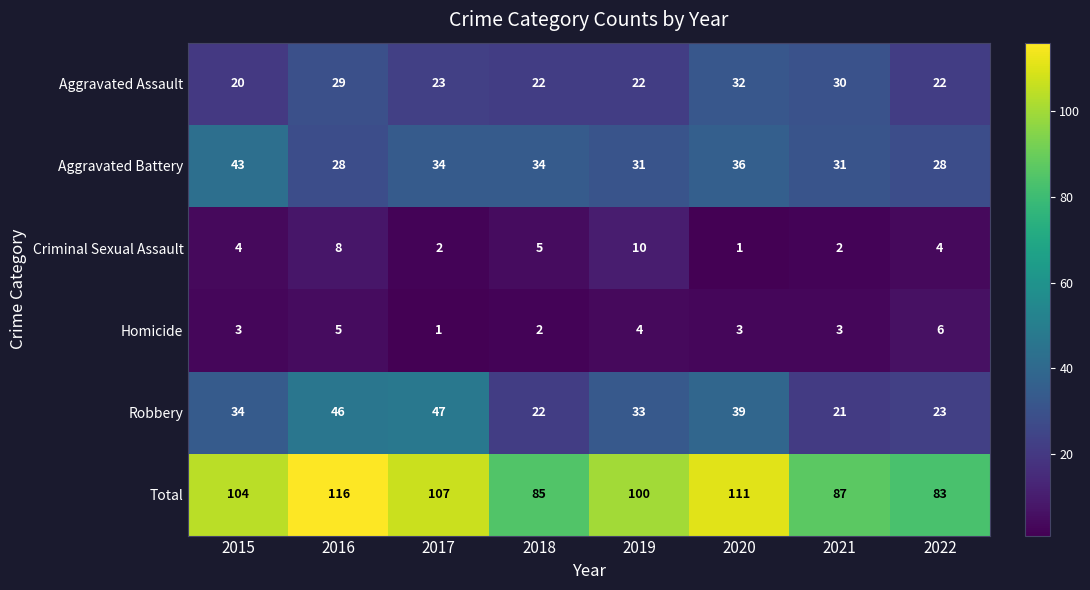

What is the greatest value displayed?

116